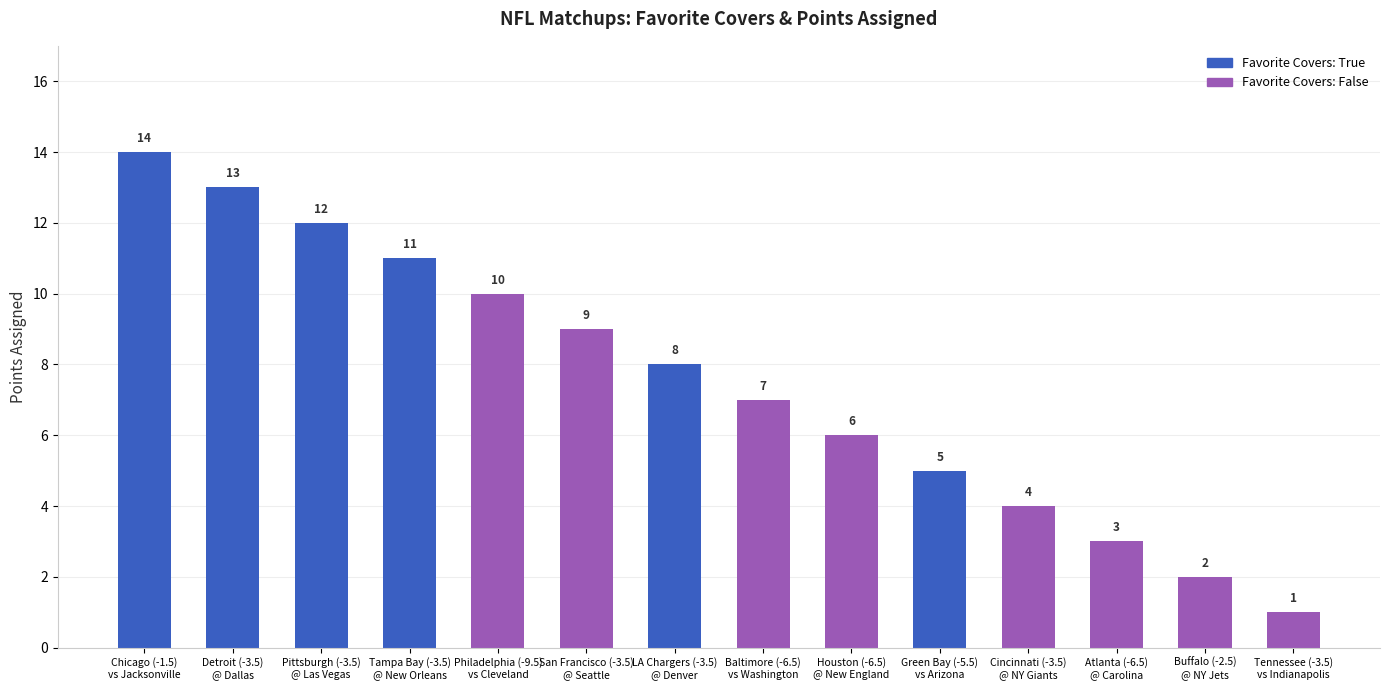

How many data points in Favorite Covers: False are above 2?

6